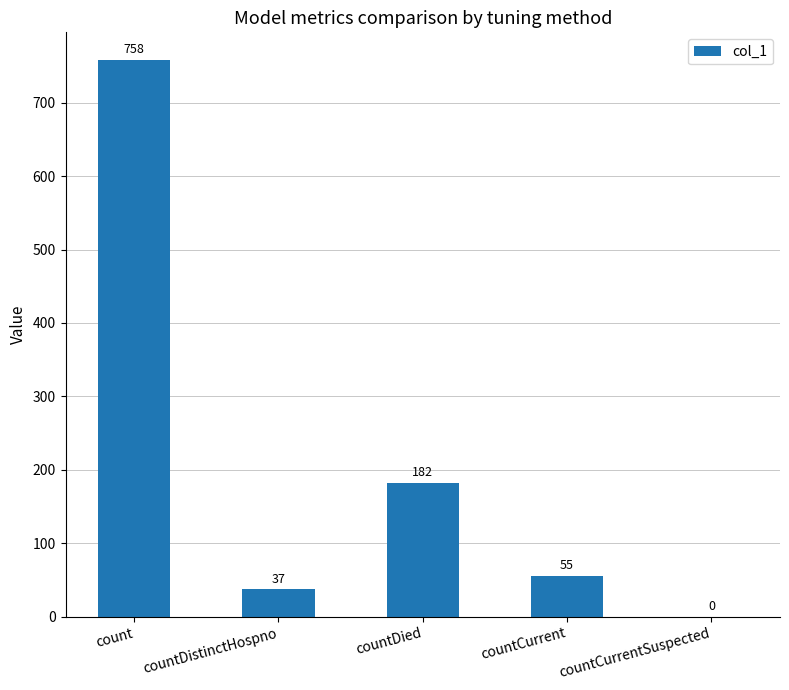

What is the sum of all values?

1032